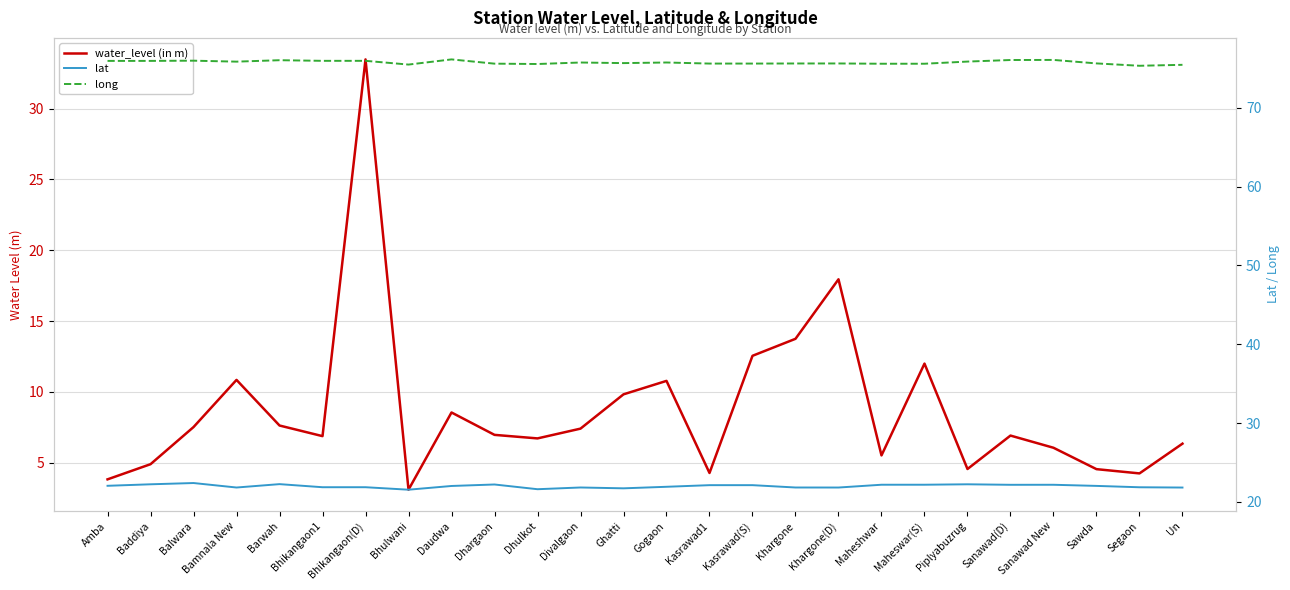

Count the number of categories in the chart.

26